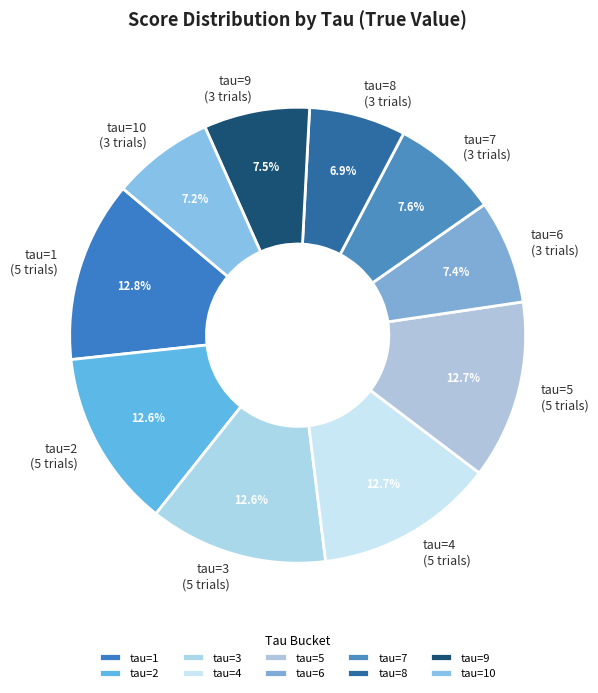

Does tau=7 (3 trials) represent more than half of the total?

No